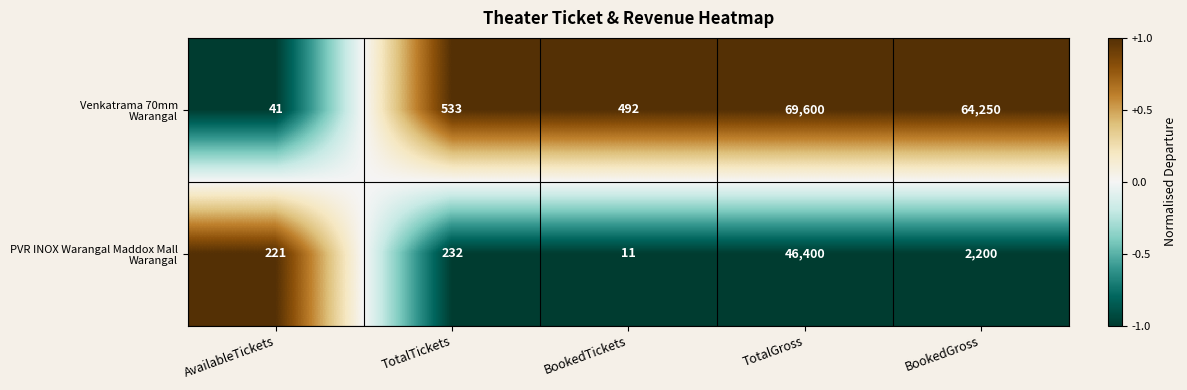

What is the total value across all series at BookedGross?

66450